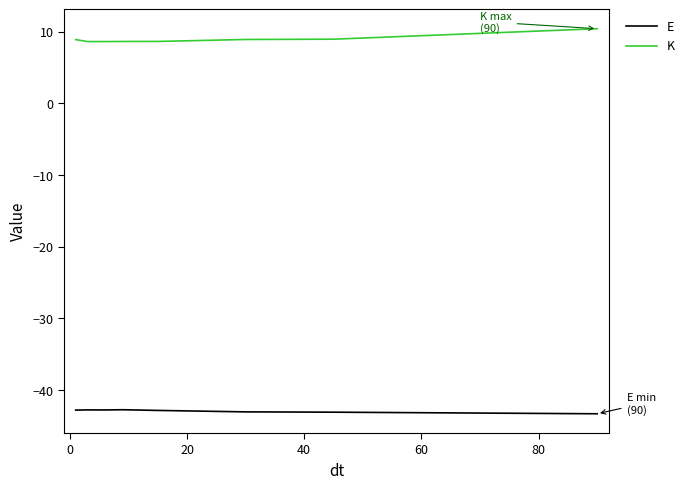

Does the chart display data point markers on the line(s)?

No